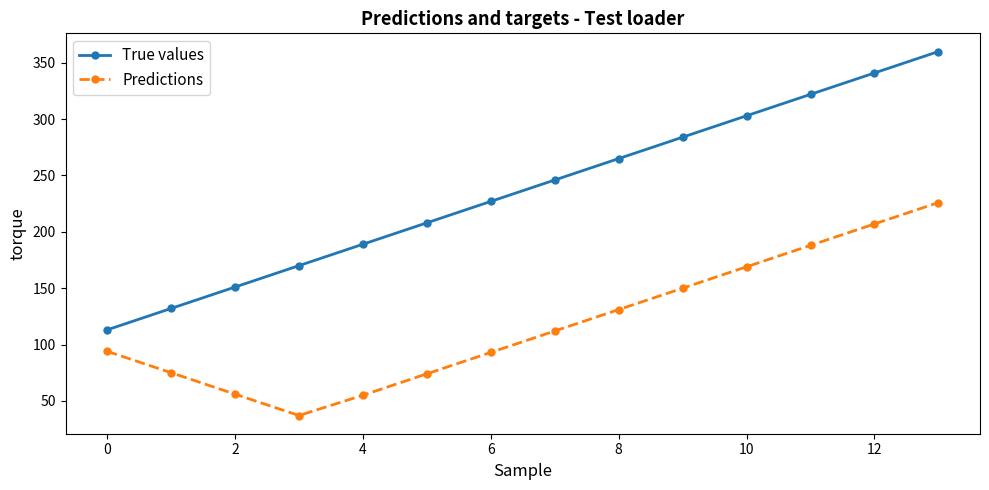

What is the lowest value of the True values series?

113